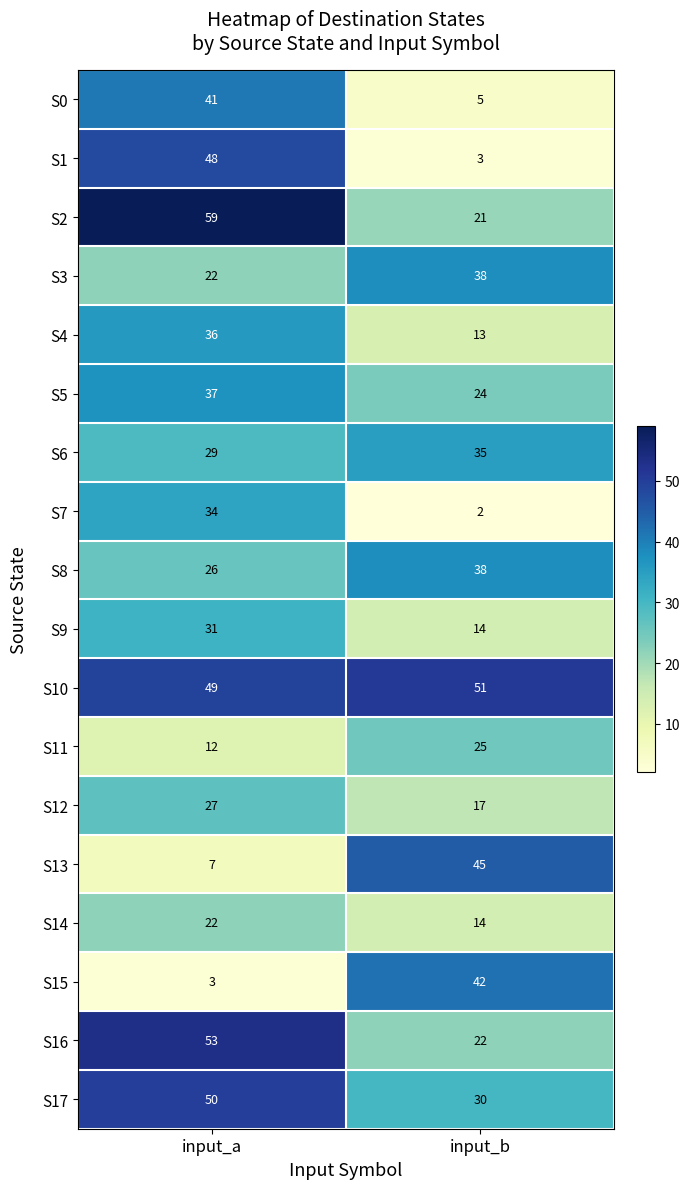

Count the number of data series in this chart.

18